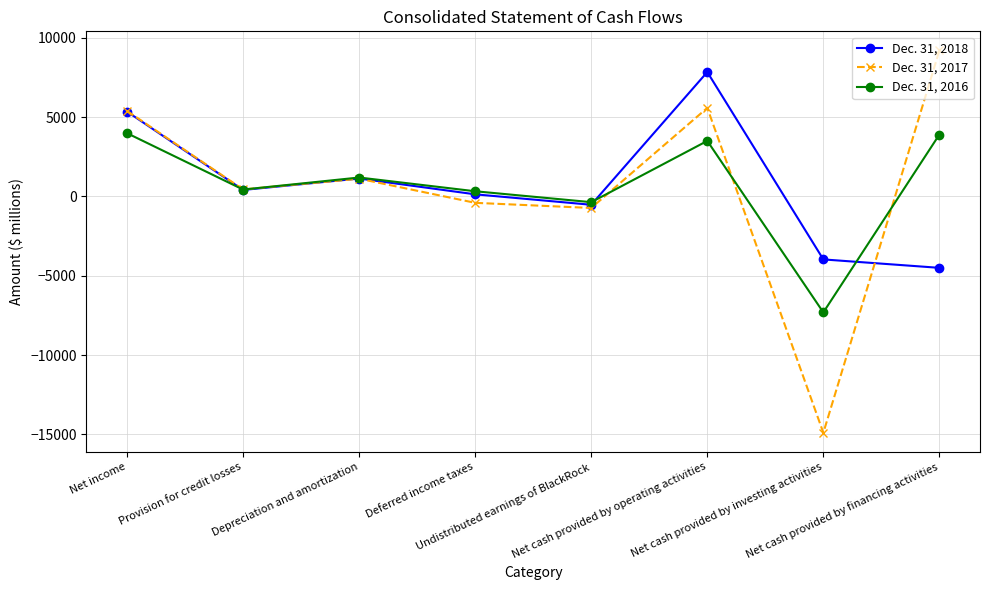

Which category has the highest value in the Dec. 31, 2017 series?

Net cash provided by financing activities